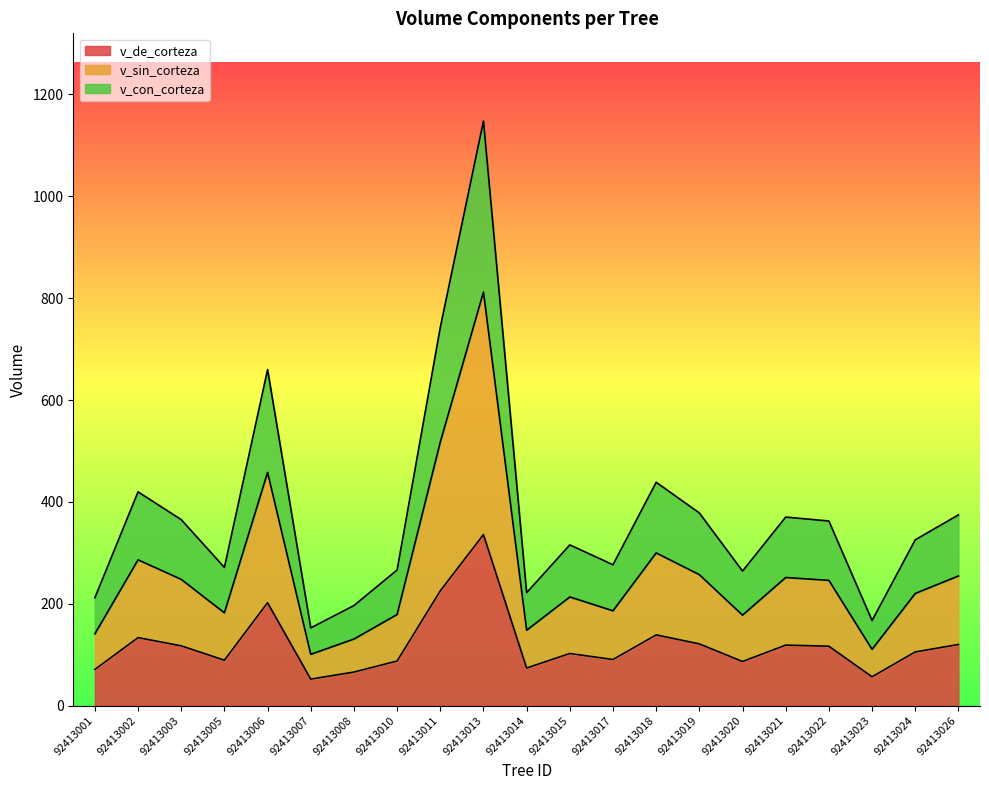

How many interior local valleys does the v_sin_corteza series have?

6